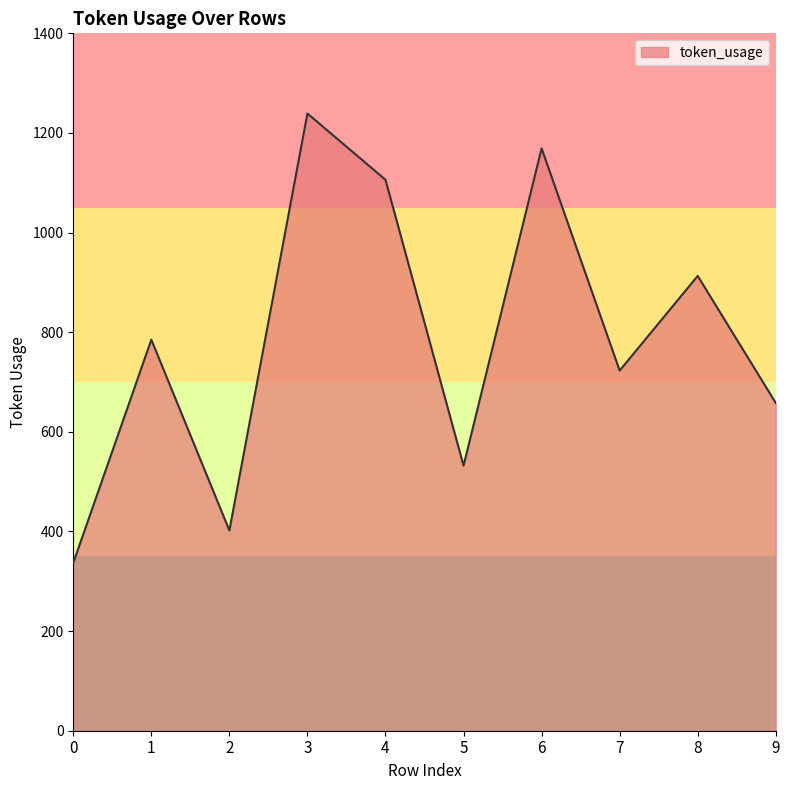

How many lines are shown in the chart?

1